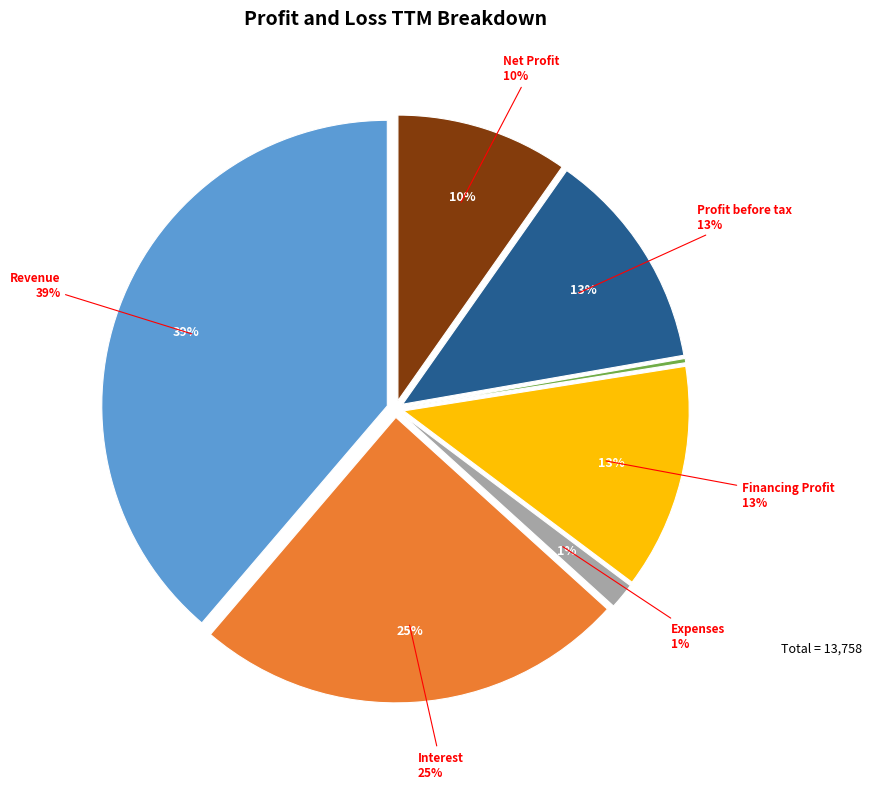

Count the number of slices in the pie.

8